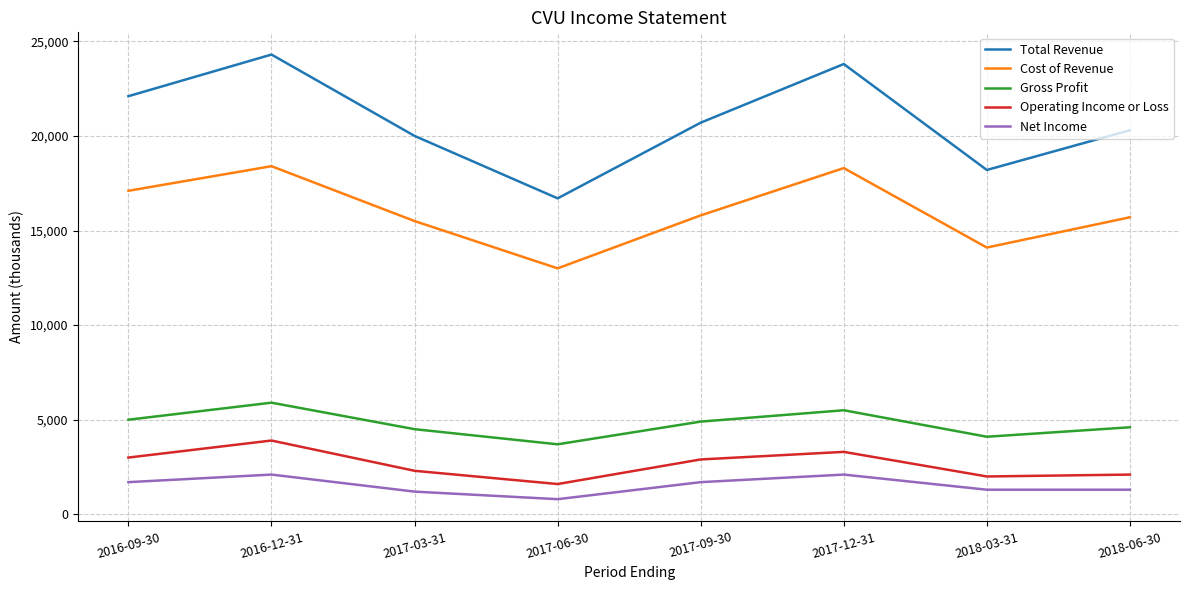

What is the minimum value for Gross Profit?

3700